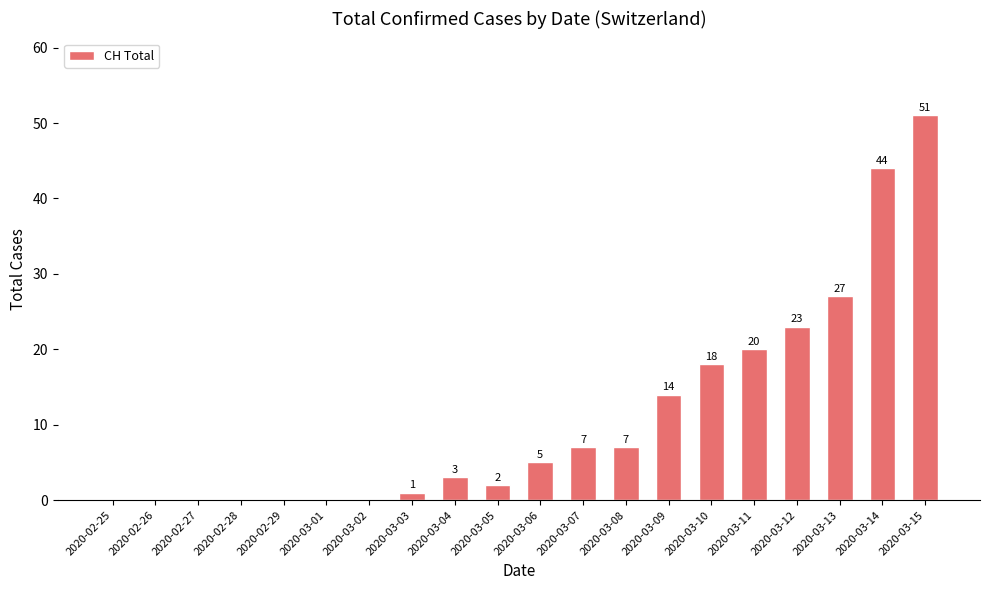

Which has a higher value, 2020-02-29 or 2020-03-04?

2020-03-04